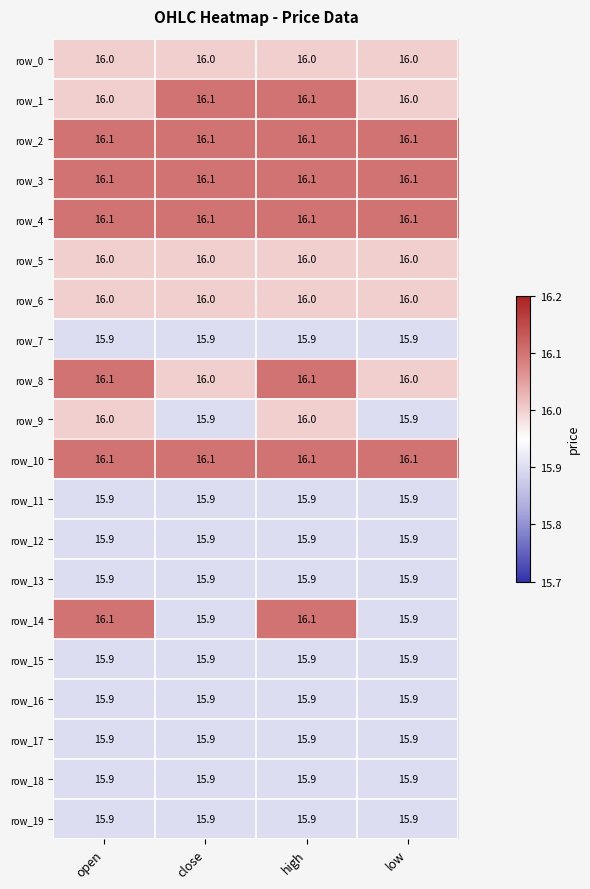

Reading right to left, transcribe all the data shown in this chart.

row_0: 16.0	16.0	16.0	16.0
row_1: 16.0	16.1	16.1	16.0
row_2: 16.1	16.1	16.1	16.1
row_3: 16.1	16.1	16.1	16.1
row_4: 16.1	16.1	16.1	16.1
row_5: 16.0	16.0	16.0	16.0
row_6: 16.0	16.0	16.0	16.0
row_7: 15.9	15.9	15.9	15.9
row_8: 16.0	16.1	16.0	16.1
row_9: 15.9	16.0	15.9	16.0
row_10: 16.1	16.1	16.1	16.1
row_11: 15.9	15.9	15.9	15.9
row_12: 15.9	15.9	15.9	15.9
row_13: 15.9	15.9	15.9	15.9
row_14: 15.9	16.1	15.9	16.1
row_15: 15.9	15.9	15.9	15.9
row_16: 15.9	15.9	15.9	15.9
row_17: 15.9	15.9	15.9	15.9
row_18: 15.9	15.9	15.9	15.9
row_19: 15.9	15.9	15.9	15.9